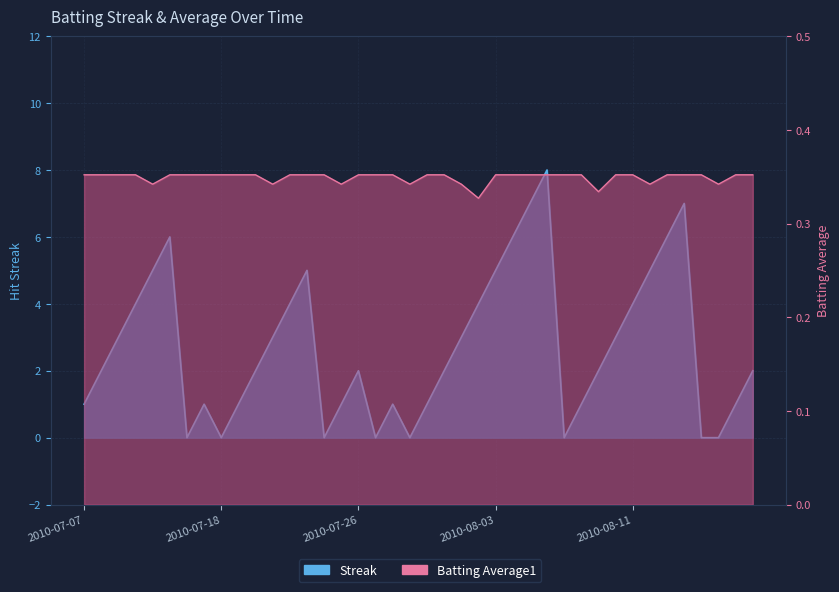

What position from the right is 2010-08-02?

17